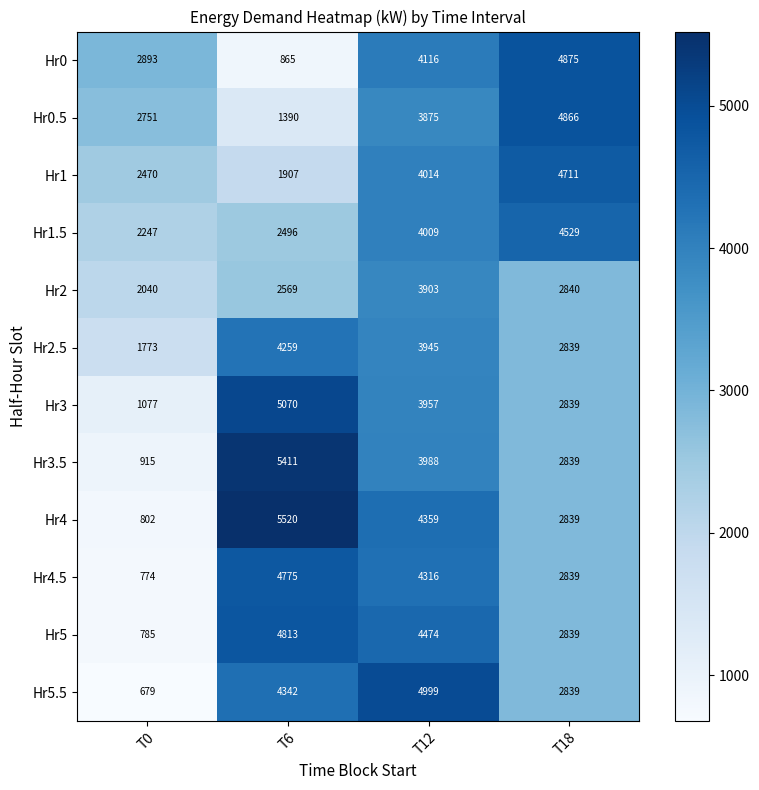

List the series in order of their peak value, highest first.

Hr4, Hr3.5, Hr3, Hr5.5, Hr0, Hr0.5, Hr5, Hr4.5, Hr1, Hr1.5, Hr2.5, Hr2